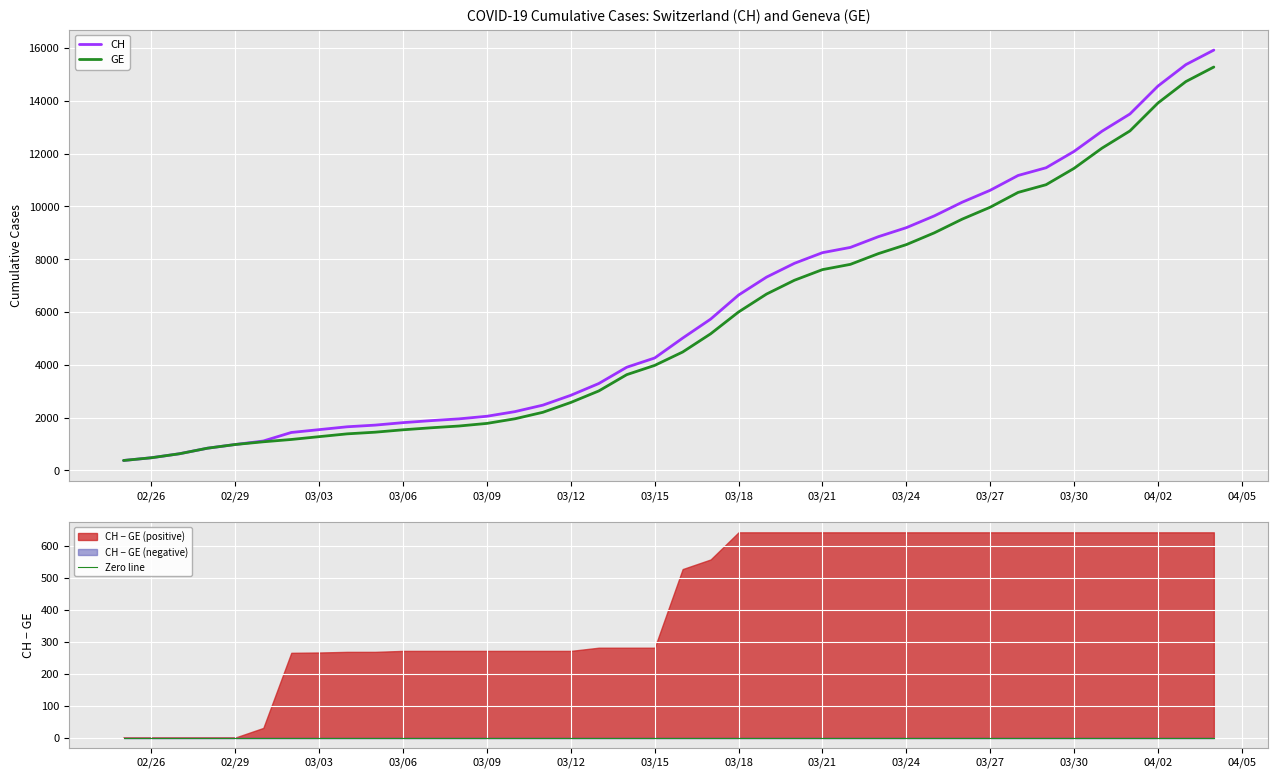

How many lines are shown in the chart?

3